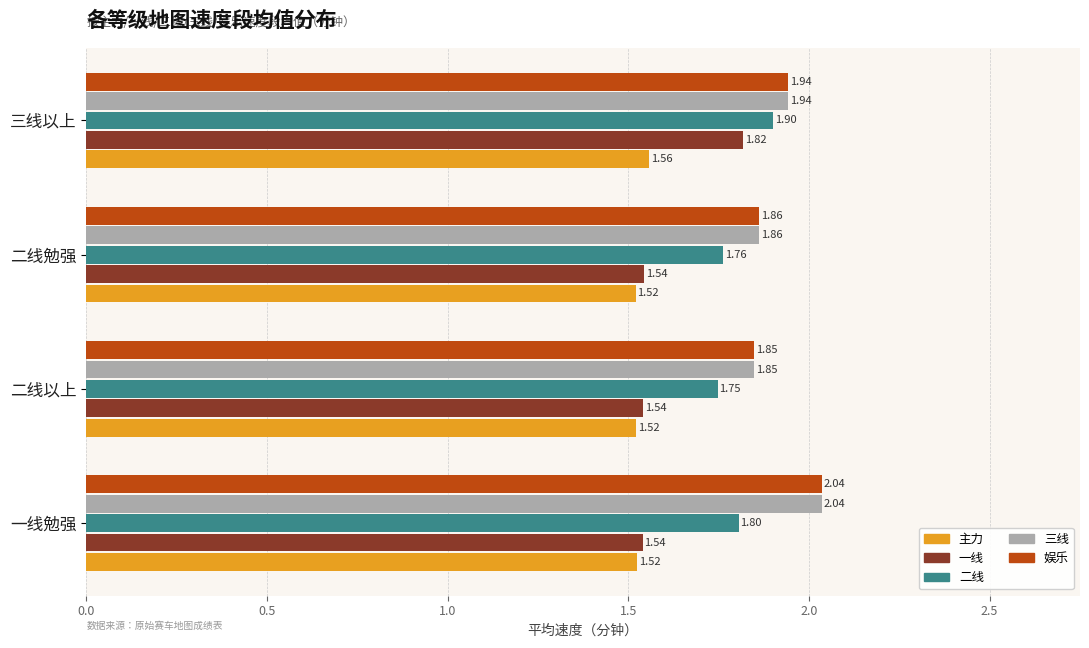

At how many categories does at least one series exceed 1?

4